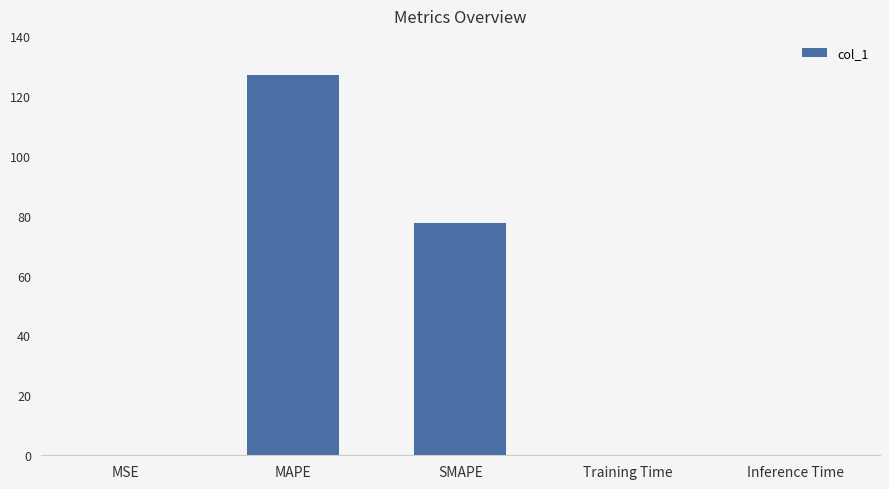

At which category does the chart reach its peak across all series?

MAPE